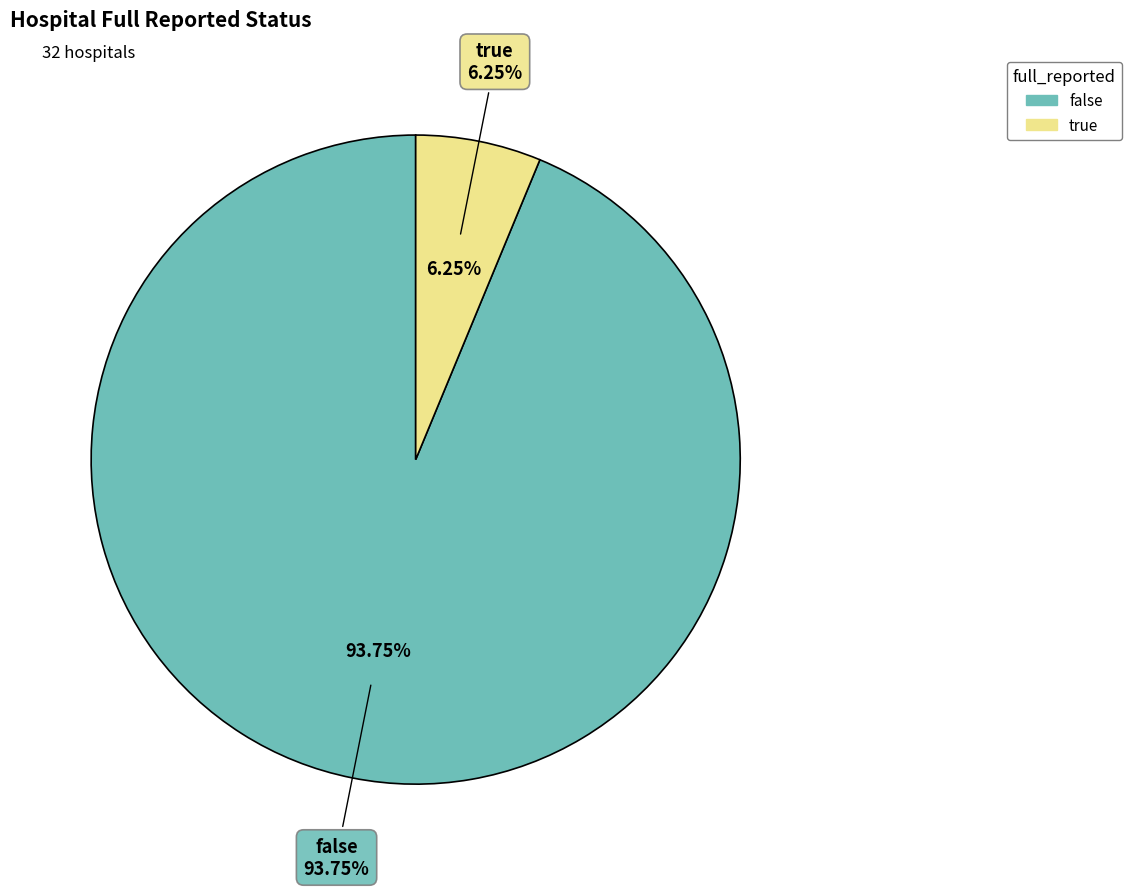

Which slice represents more than half of the pie?

false